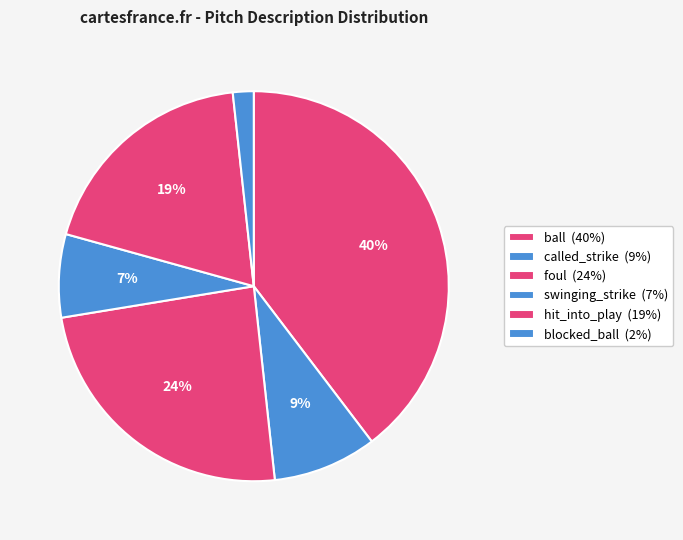

Rank the categories by value from highest to lowest.

ball, foul, hit_into_play, called_strike, swinging_strike, blocked_ball